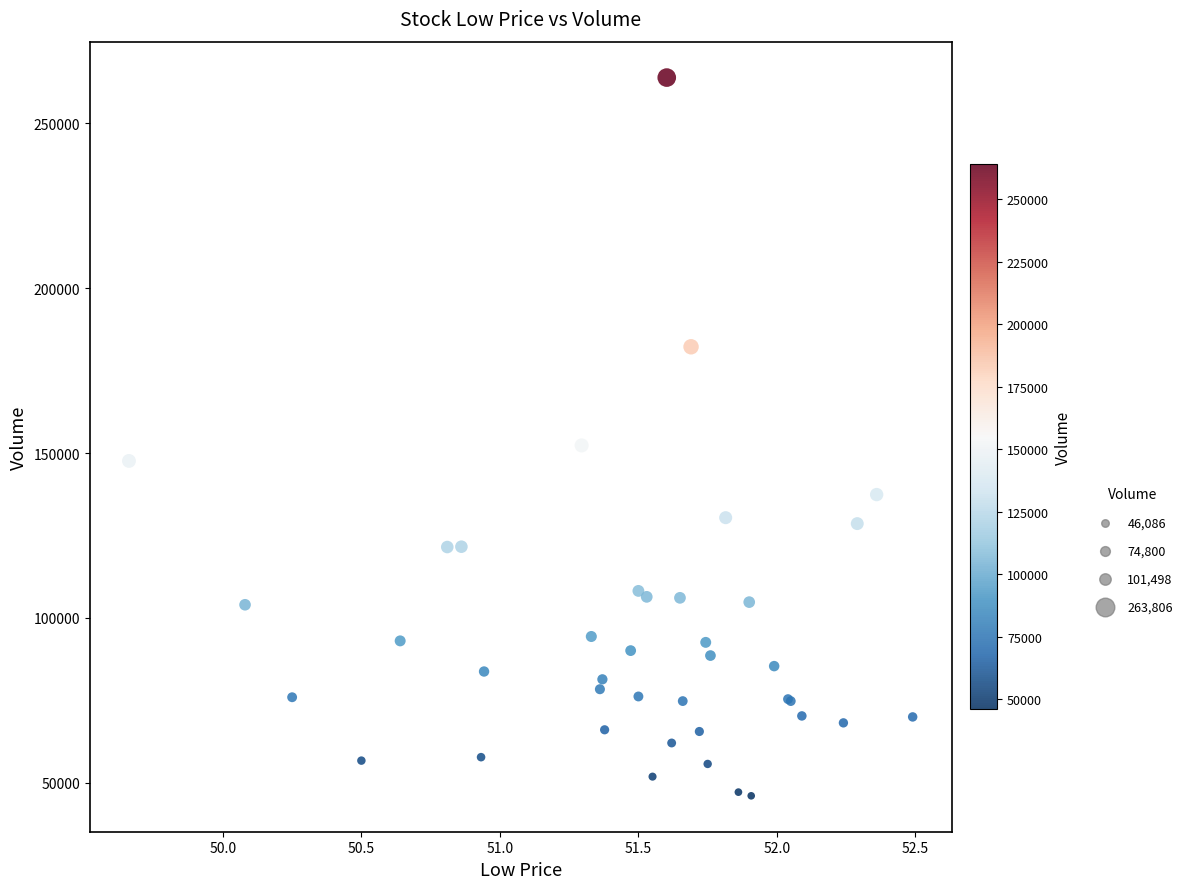

What Y value in the scatter plot is closest to 154946?

152300